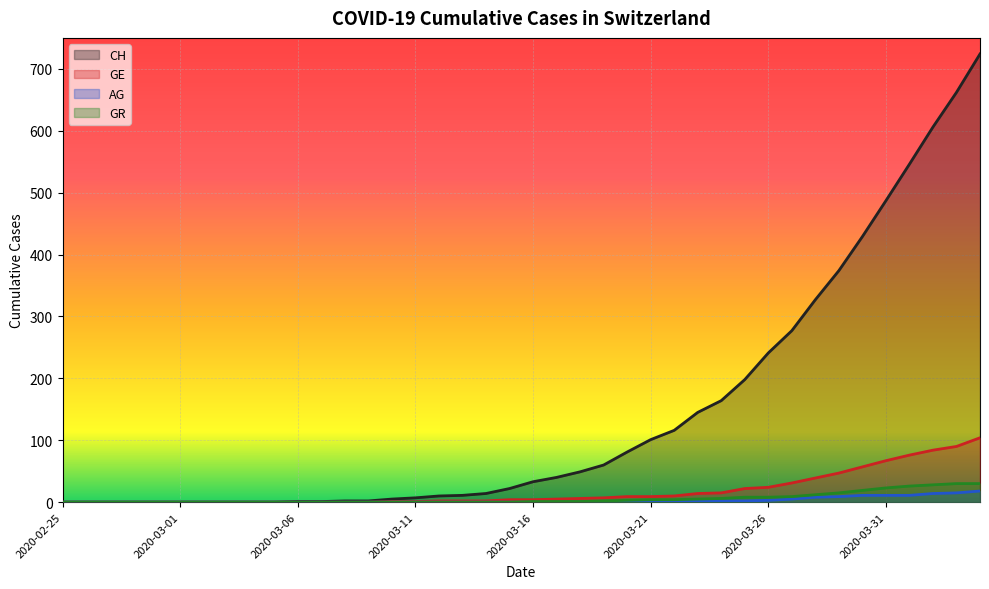

What is the maximum value shown in the chart?

724